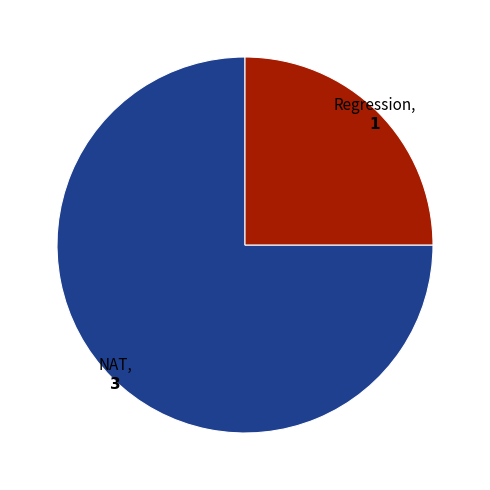

Count the number of slices in the pie.

2